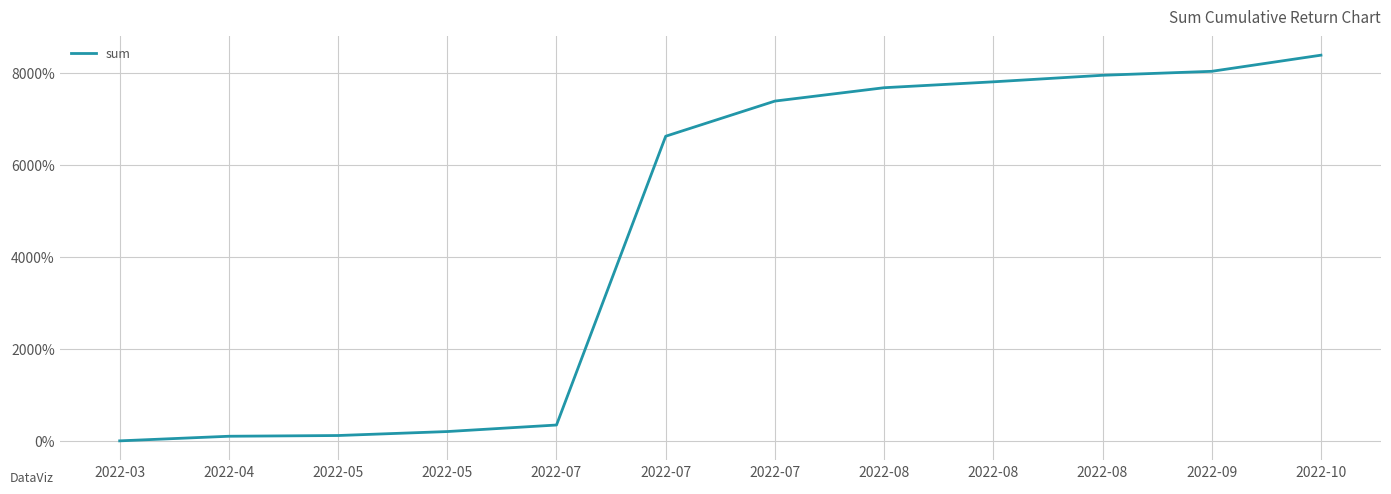

How many lines are shown in the chart?

1